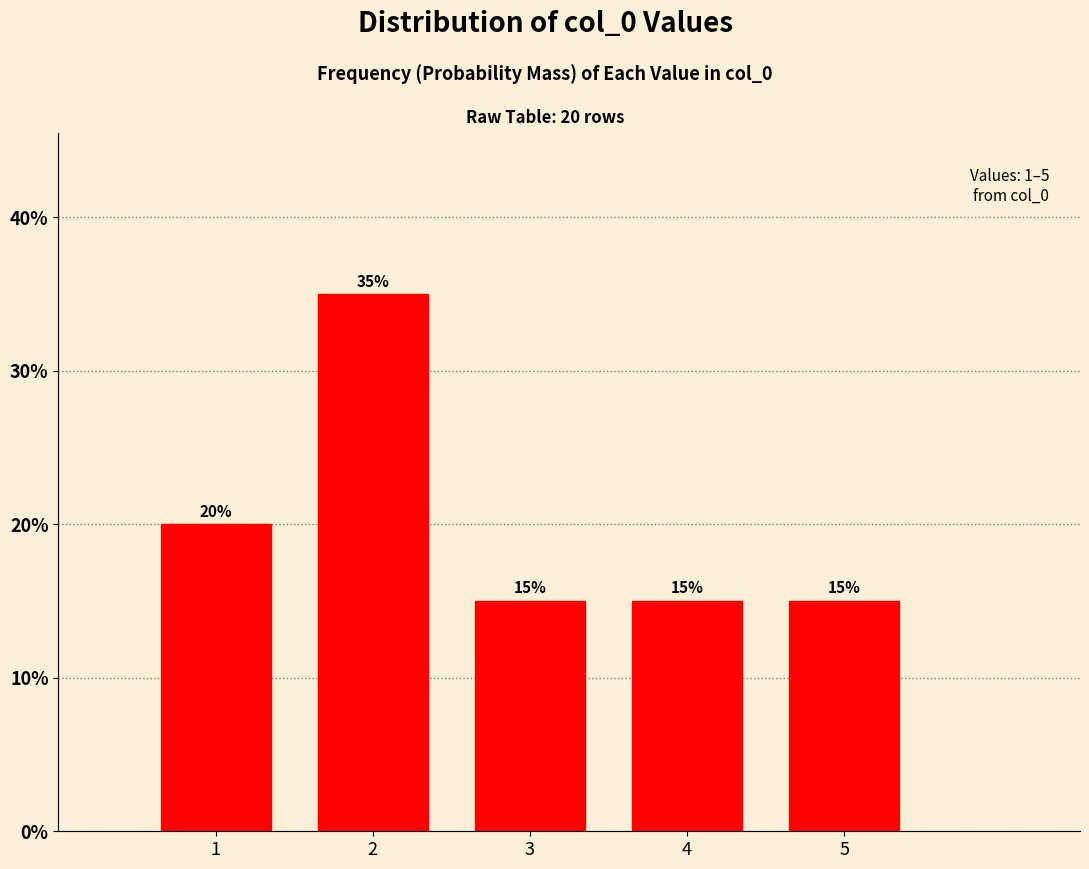

Reading left to right, transcribe all the data shown in this chart.

1=20	2=35	3=15	4=15	5=15